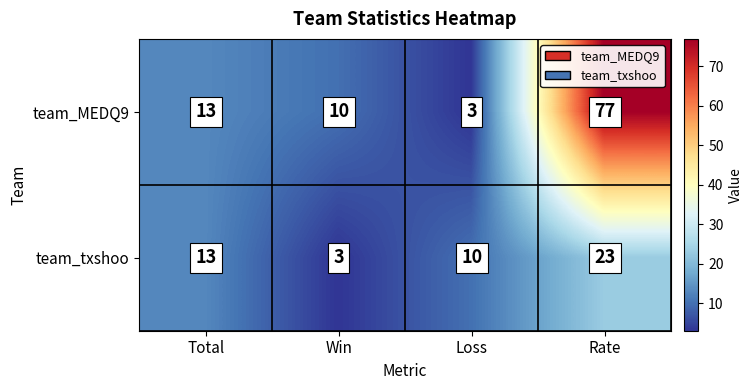

How many team_txshoo values are between 10 and 23?

3